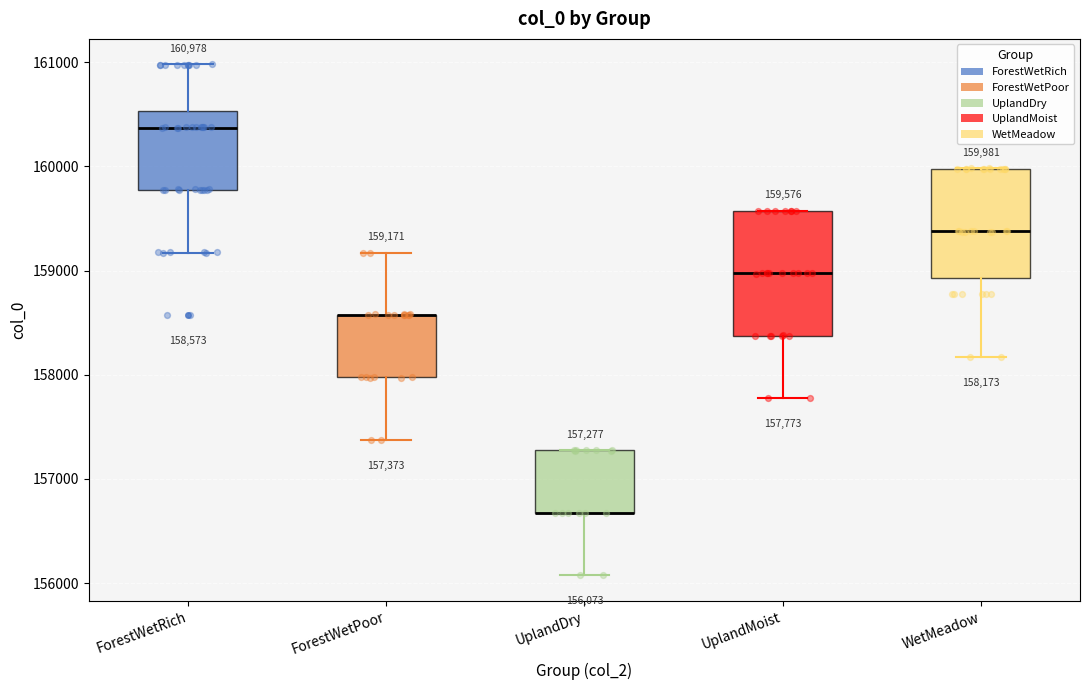

Comparing the boxes themselves (not the whiskers), which one is the tallest?

UplandMoist